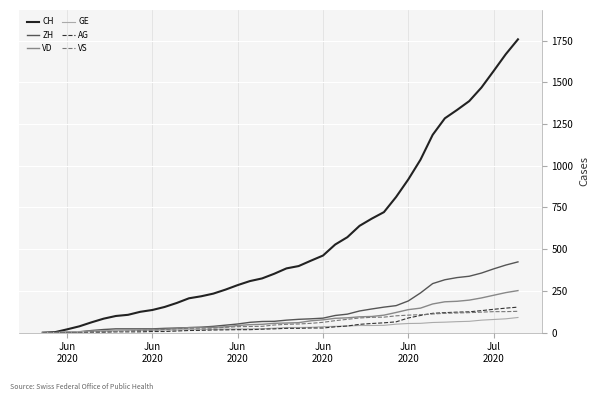

Which series has the largest range (max minus min)?

CH